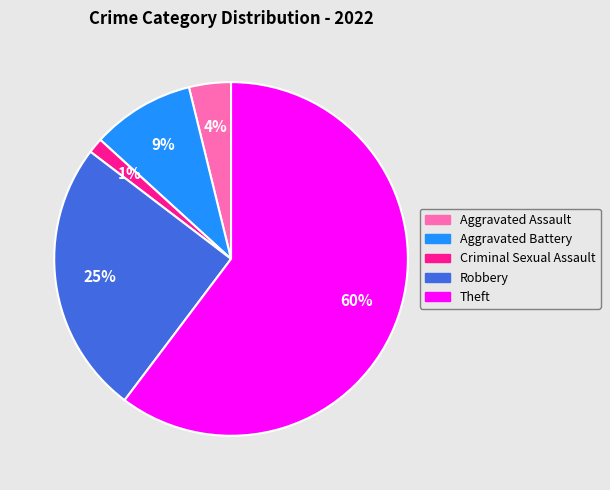

To the nearest percent, what is the average slice percentage?

20%